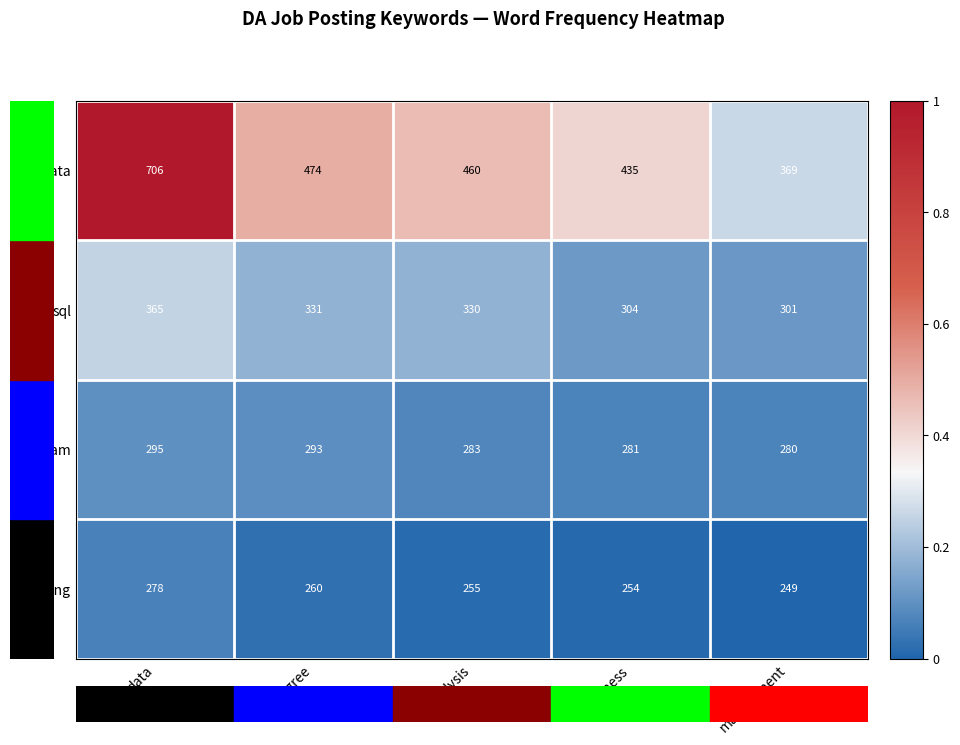

Reading right to left, transcribe all the data shown in this chart.

data: management=369	business=435	analysis=460	degree=474	data=706
sql: management=301	business=304	analysis=330	degree=331	data=365
team: management=280	business=281	analysis=283	degree=293	data=295
reporting: management=249	business=254	analysis=255	degree=260	data=278